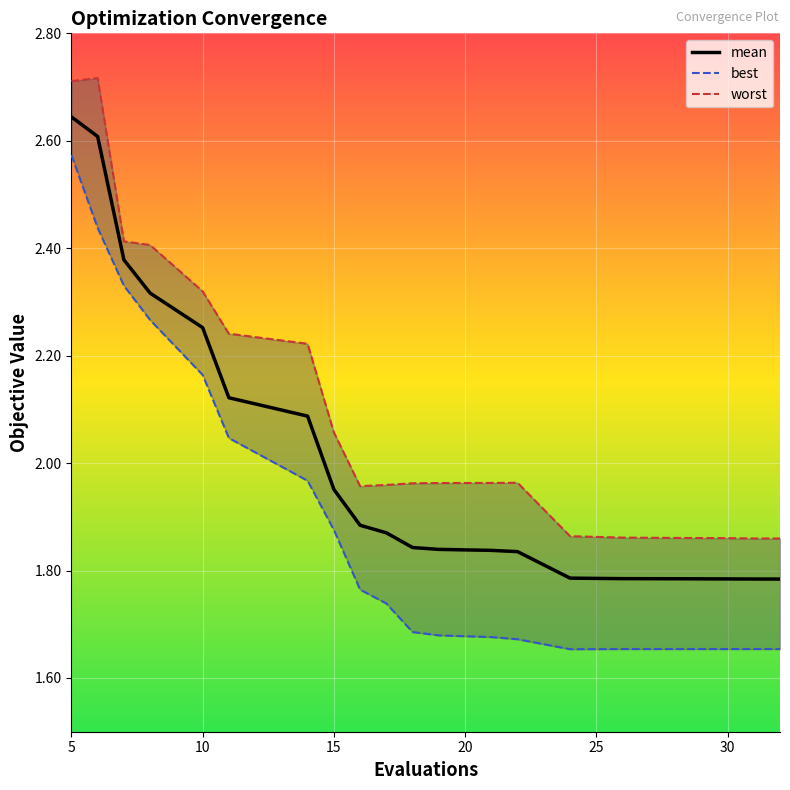

The value of mean at 15 is 3.0. True or false?

False